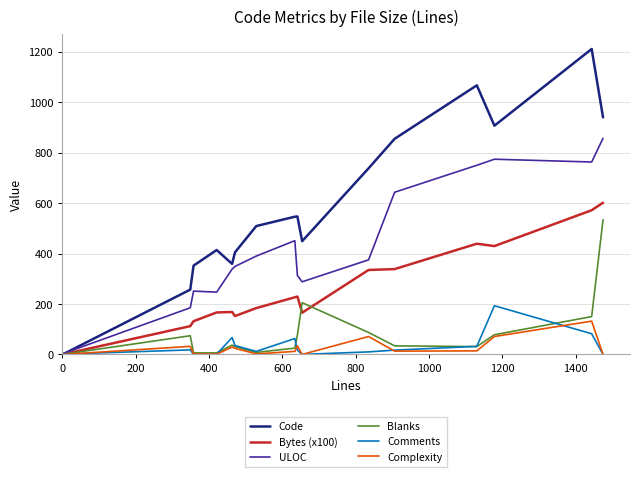

Which series has the largest range (max minus min)?

Code